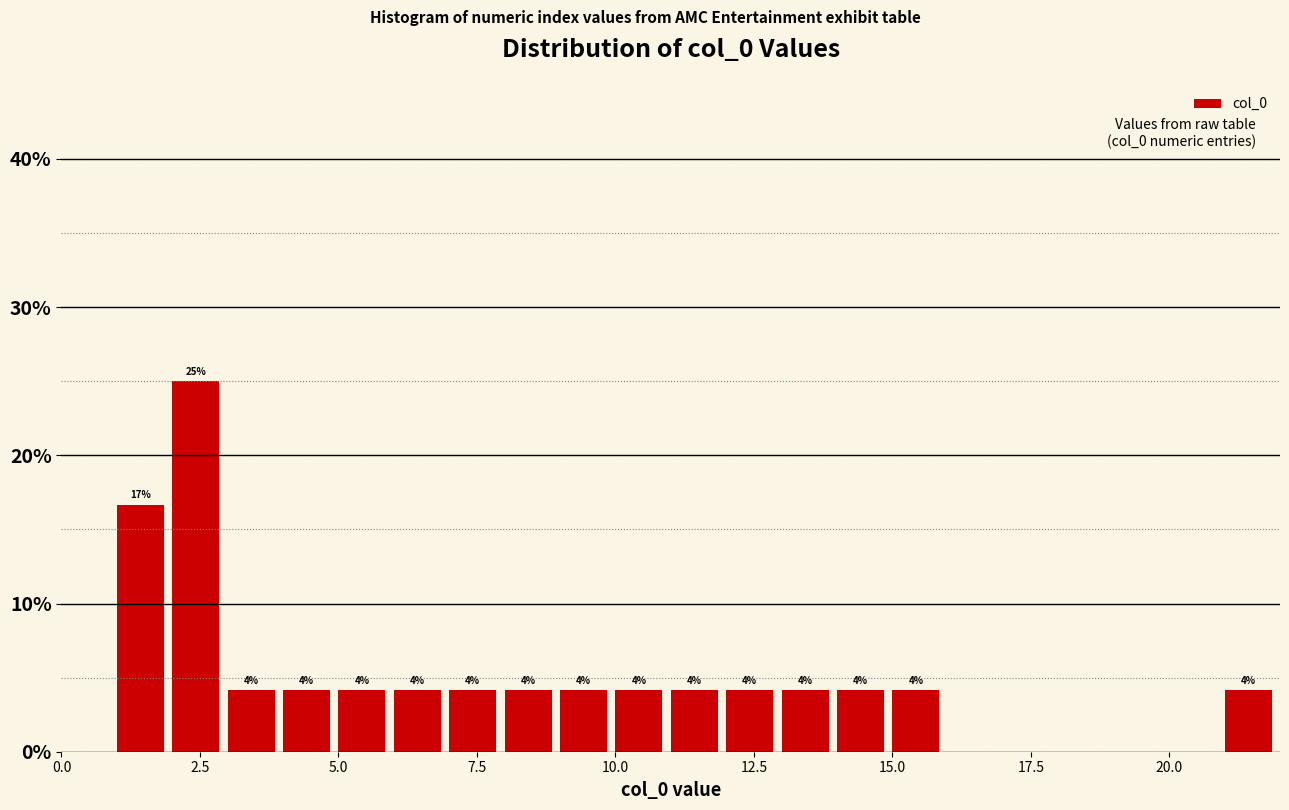

Around what value on the x-axis is the tallest bar? Give the approximate position of its centre, as read against the axis.

2.5